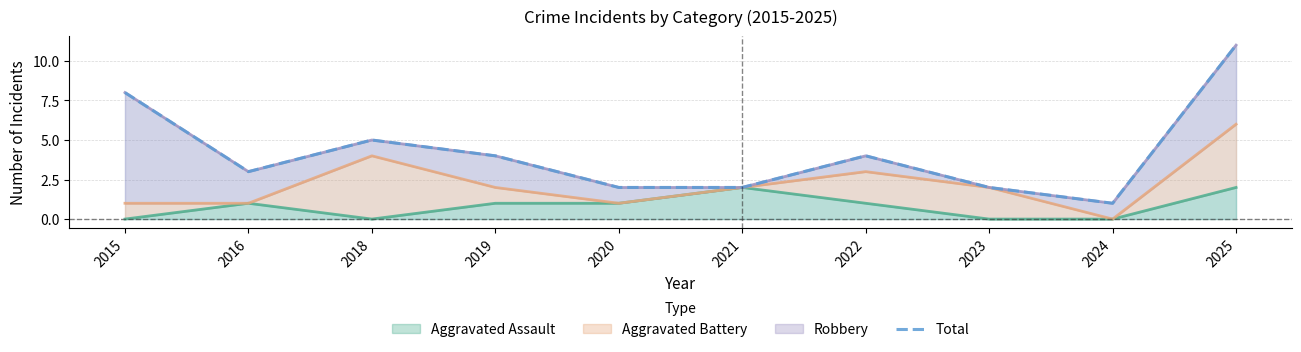

What is the difference between the values at 2021 and 2025?

9